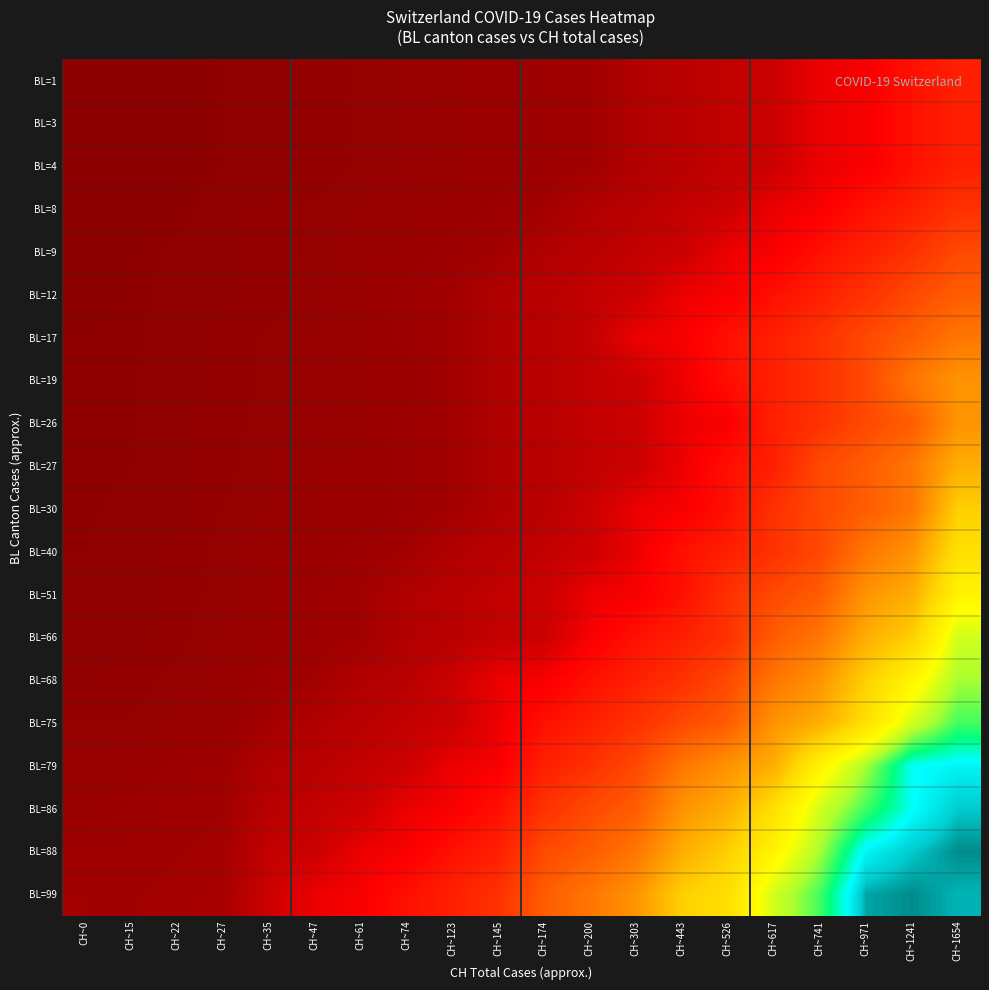

What is the greatest value displayed?

2387